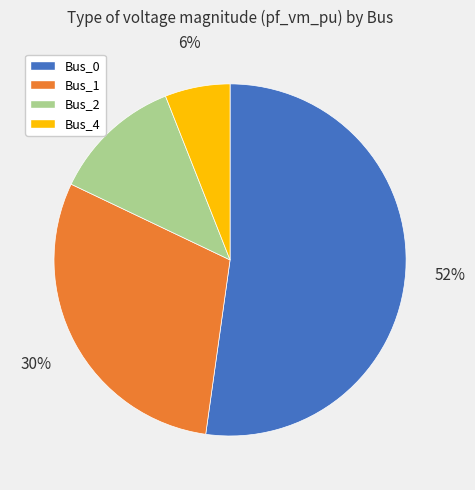

Is the sum of Bus_1 and Bus_4 greater than half?

No